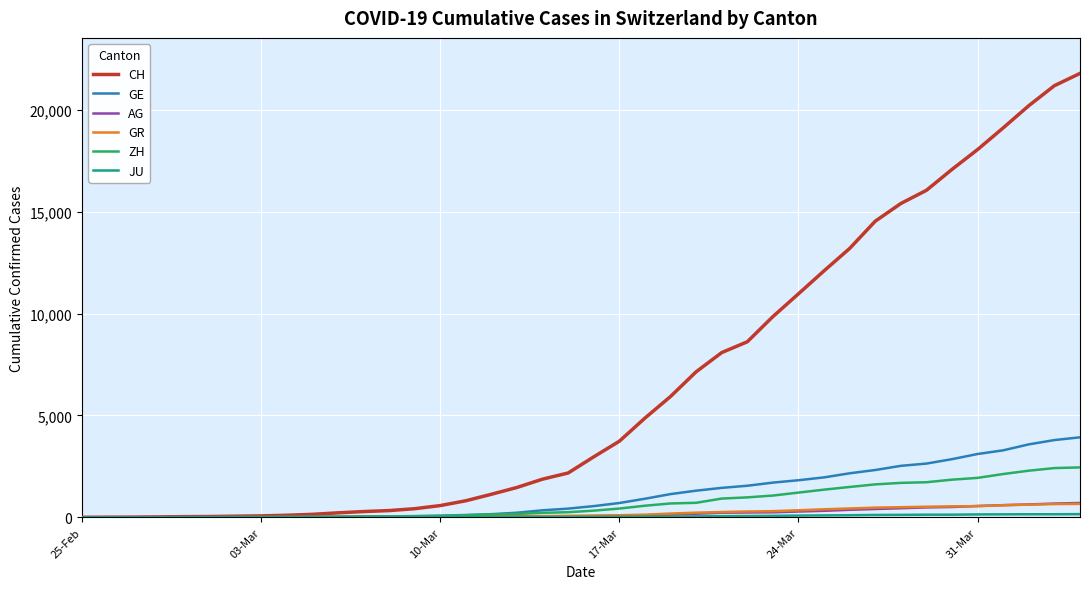

Which series has the largest total across all categories?

CH